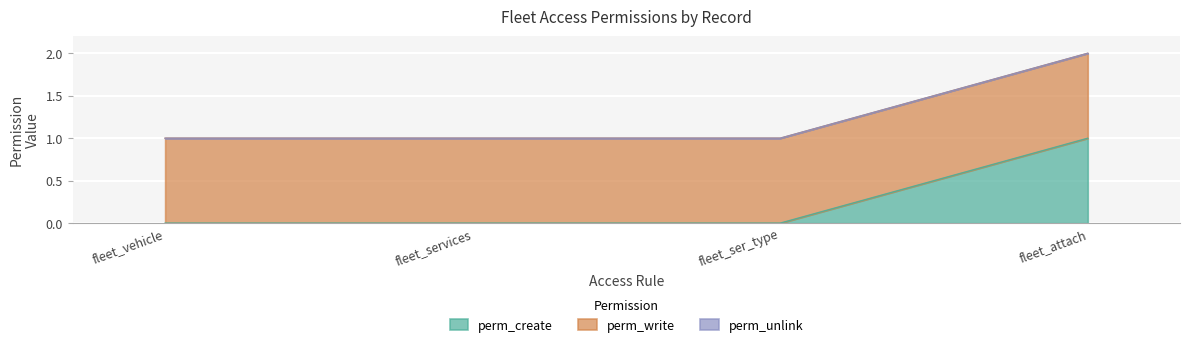

Reading left to right, list all the values displayed in this chart.

perm_create: 0	0	0	1
perm_write: 1	1	1	1
perm_unlink: 0	0	0	0